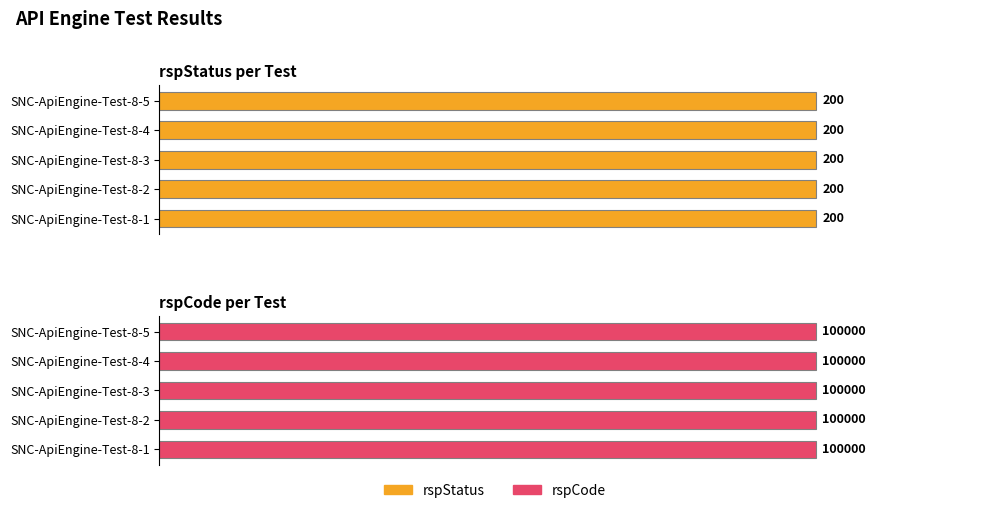

Reading right to left, transcribe all the data shown in this chart.

rspStatus: SNC-ApiEngine-Test-8-5=200	SNC-ApiEngine-Test-8-4=200	SNC-ApiEngine-Test-8-3=200	SNC-ApiEngine-Test-8-2=200	SNC-ApiEngine-Test-8-1=200
rspCode: SNC-ApiEngine-Test-8-5=100000	SNC-ApiEngine-Test-8-4=100000	SNC-ApiEngine-Test-8-3=100000	SNC-ApiEngine-Test-8-2=100000	SNC-ApiEngine-Test-8-1=100000